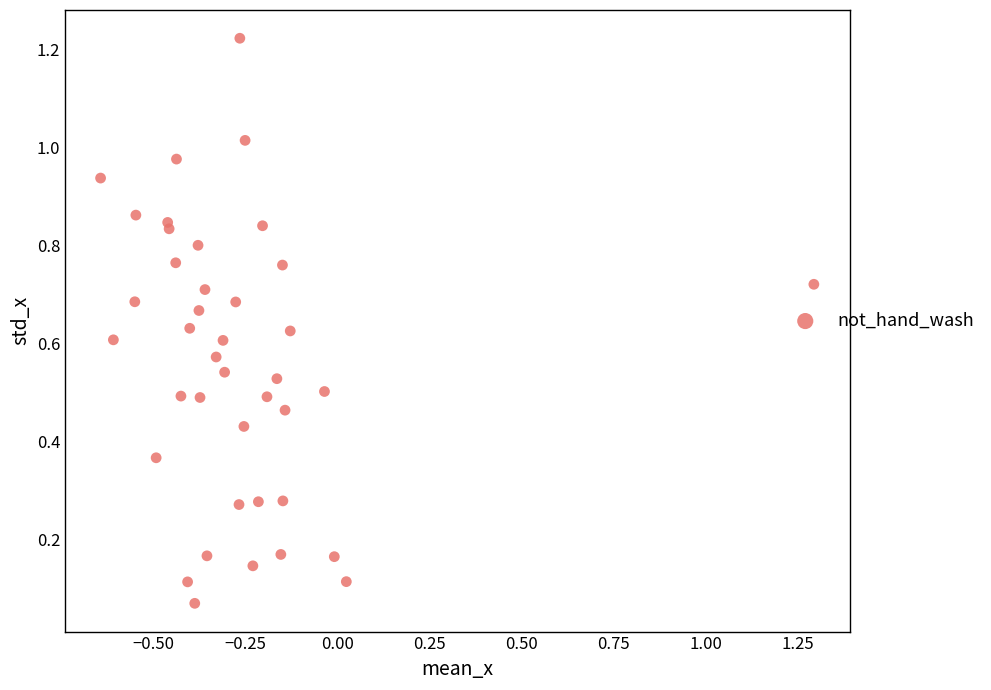

What is the range of X values (max minus min)?

1.9